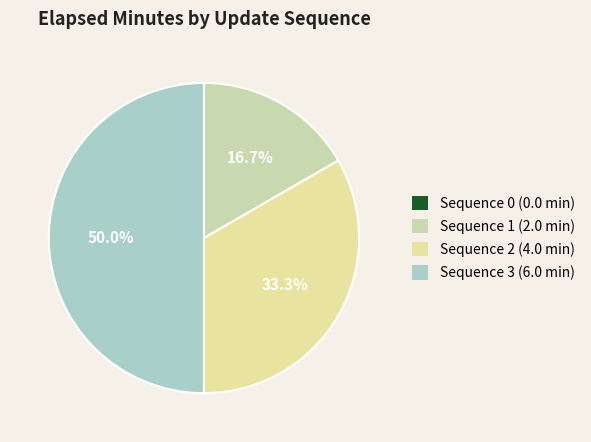

True or false: Sequence 3 accounts for 50% of the total.

True